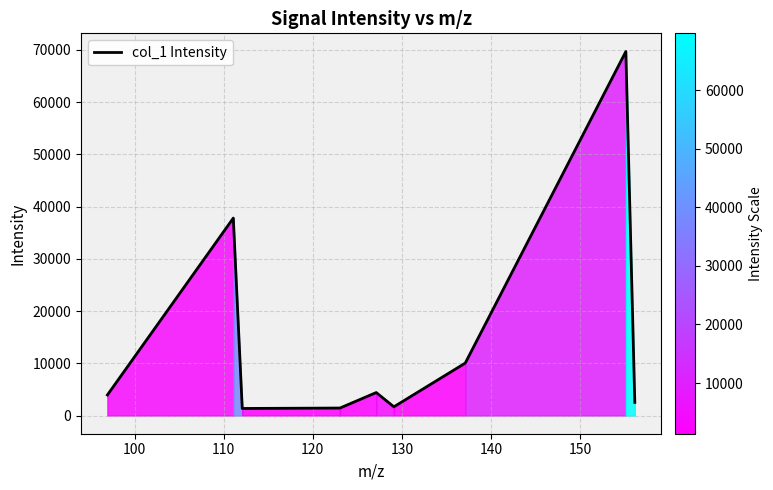

What is the difference between the maximum and minimum values?

68340.2